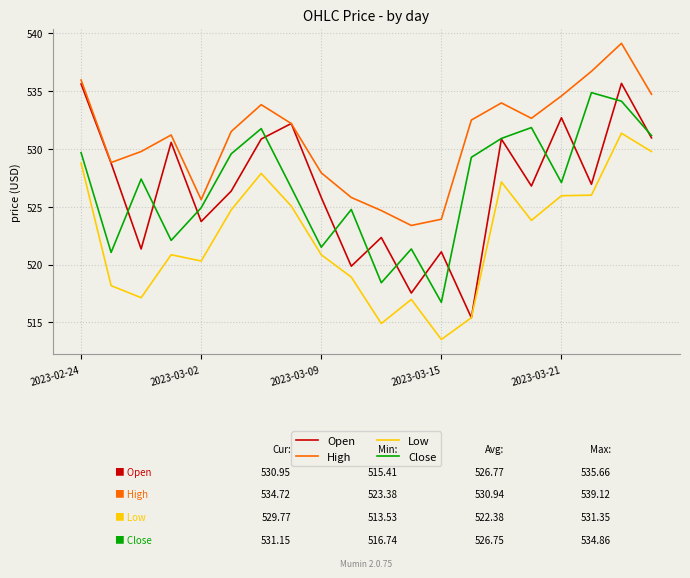

True or false: Close and Low intersect in this chart.

False